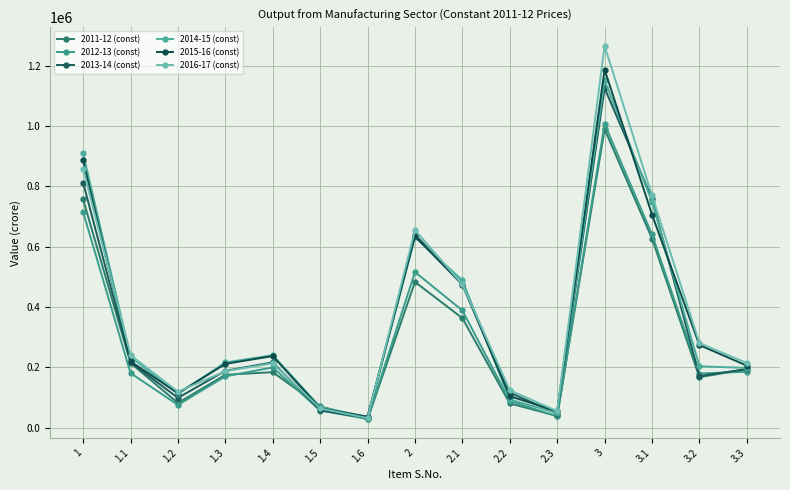

At how many categories does at least one series exceed 289129?

5